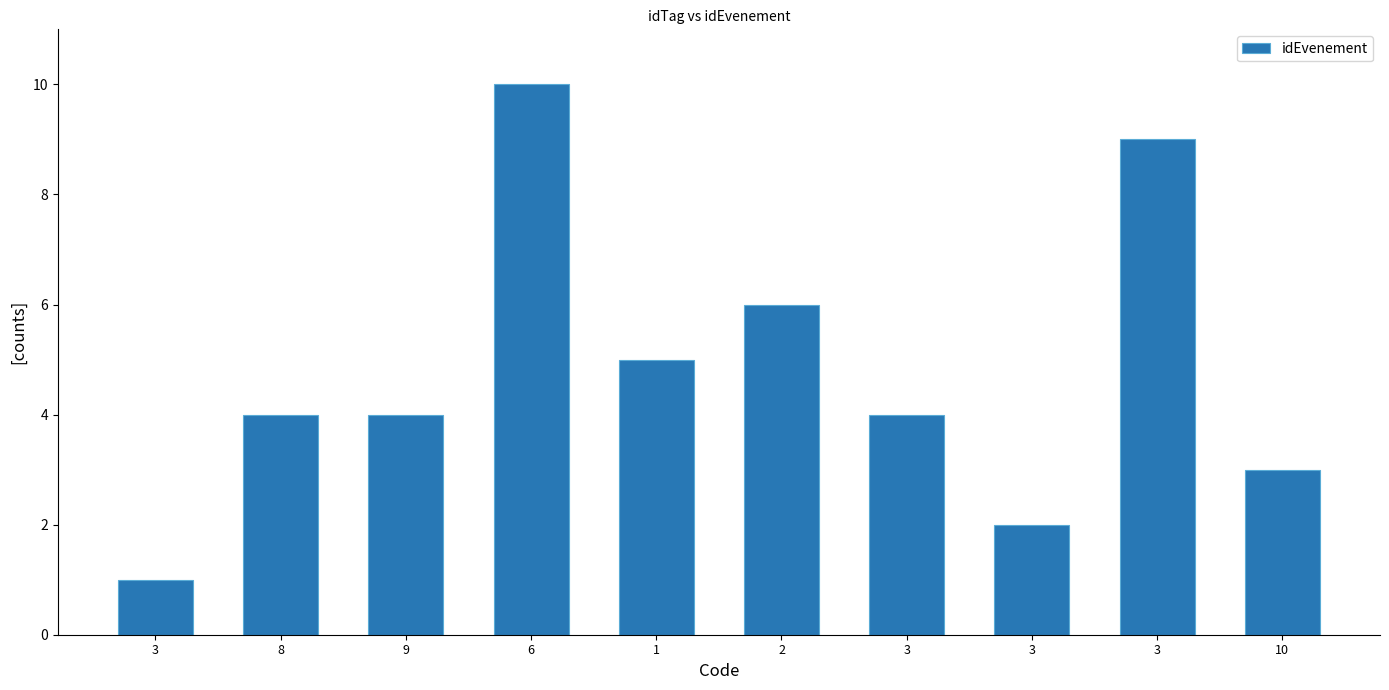

Reading left to right, what are all the values shown in this chart?

1	4	4	10	5	6	4	2	9	3